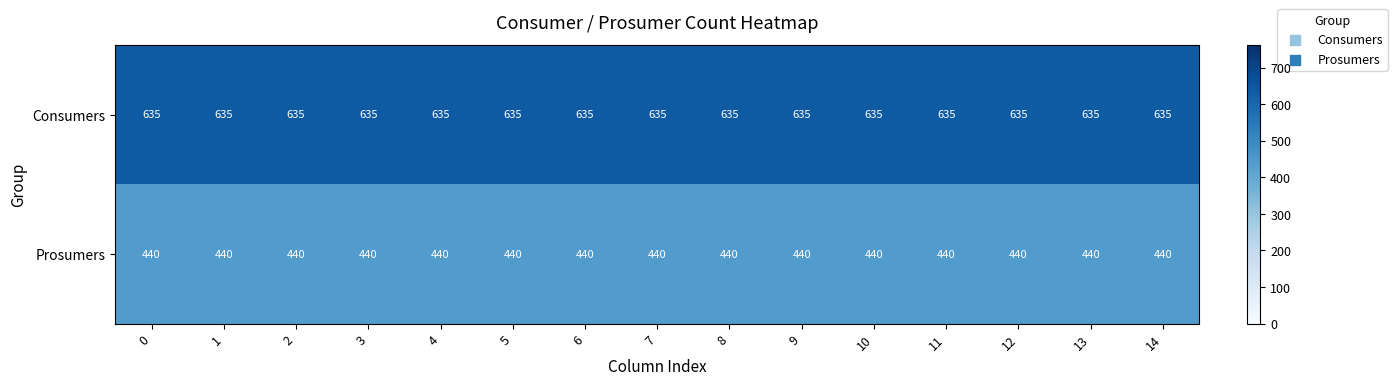

How many series are shown in this chart?

2